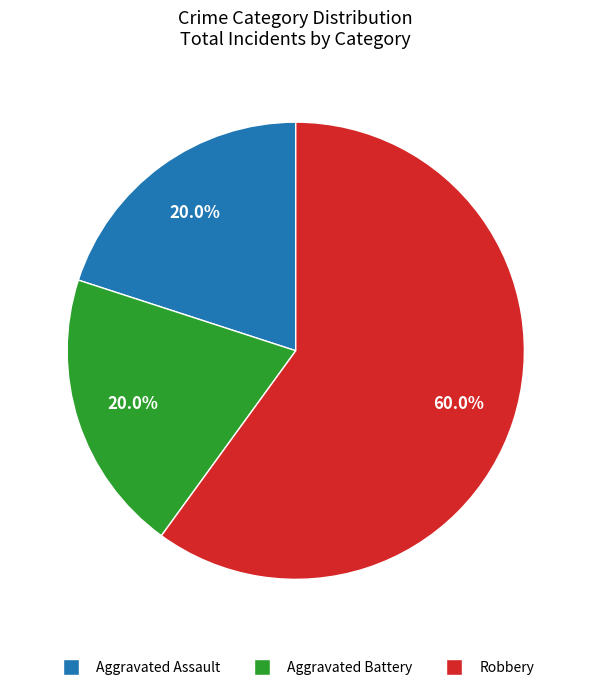

Is there a majority slice in this chart?

Yes